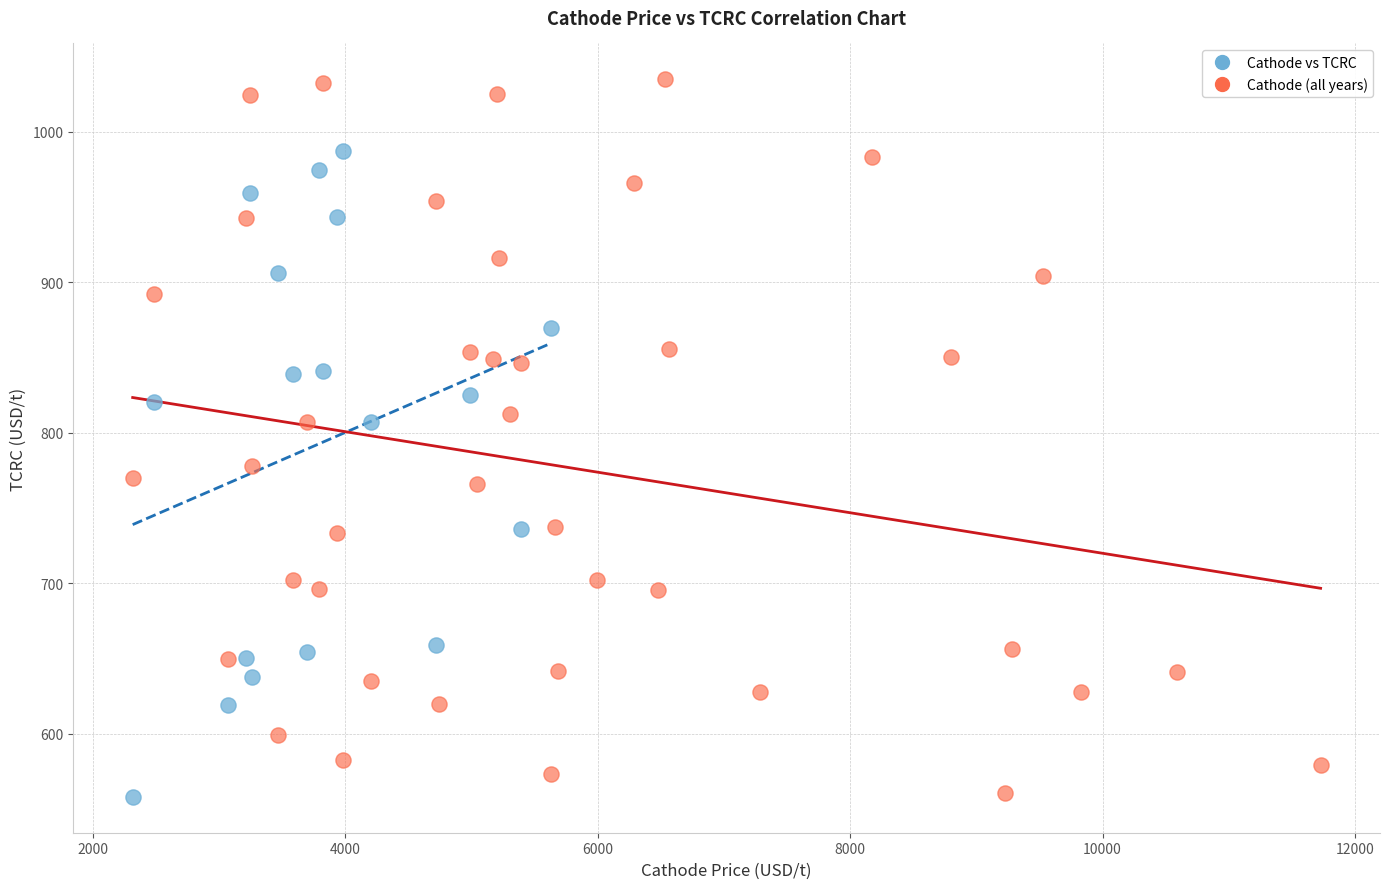

Which series reaches the maximum Y coordinate?

Cathode (all years)